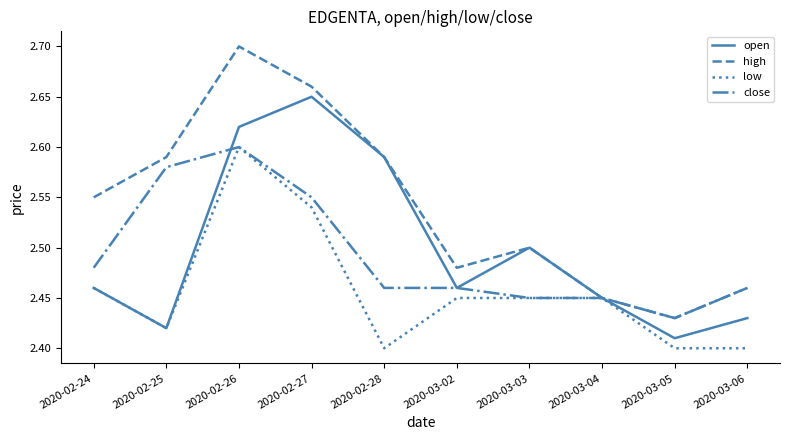

Which series changed the most between 2020-02-25 and 2020-02-28?

open